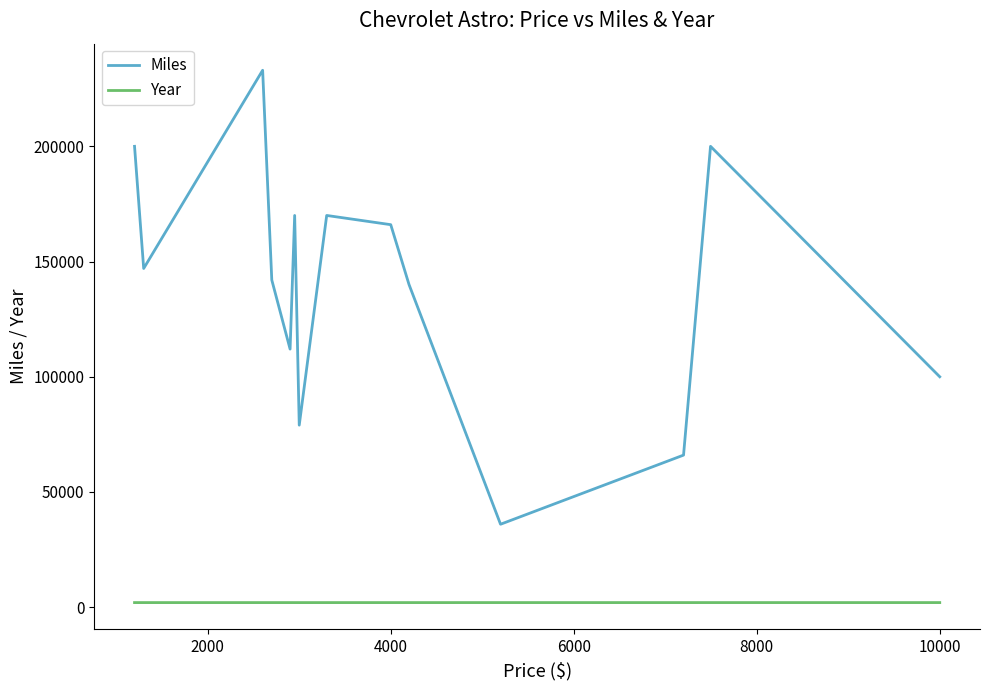

Rank the series by their maximum value, from lowest to highest.

Year, Miles